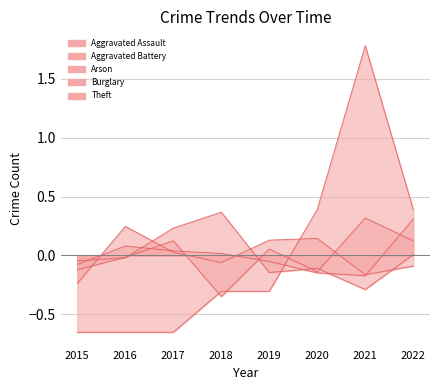

Reading left to right, what are all the values shown in this chart?

Aggravated Assault: 2015=-0.1	2016=-0.0	2017=0.1	2018=-0.3	2019=0.1	2020=-0.1	2021=0.3	2022=0.1
Aggravated Battery: 2015=-0.2	2016=0.2	2017=0.0	2018=-0.1	2019=0.1	2020=0.1	2021=-0.2	2022=-0.1
Arson: 2015=-0.7	2016=-0.7	2017=-0.7	2018=-0.3	2019=-0.3	2020=0.4	2021=1.8	2022=0.4
Burglary: 2015=-0.0	2016=-0.0	2017=0.2	2018=0.4	2019=-0.1	2020=-0.1	2021=-0.3	2022=0.0
Theft: 2015=-0.1	2016=0.1	2017=0.0	2018=0.0	2019=-0.1	2020=-0.1	2021=-0.2	2022=0.3